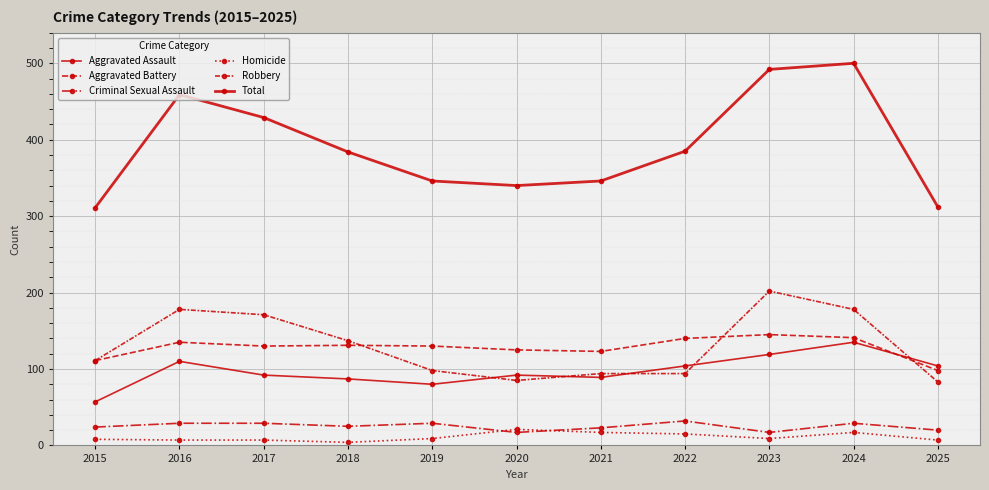

Which series has the largest range (max minus min)?

Total